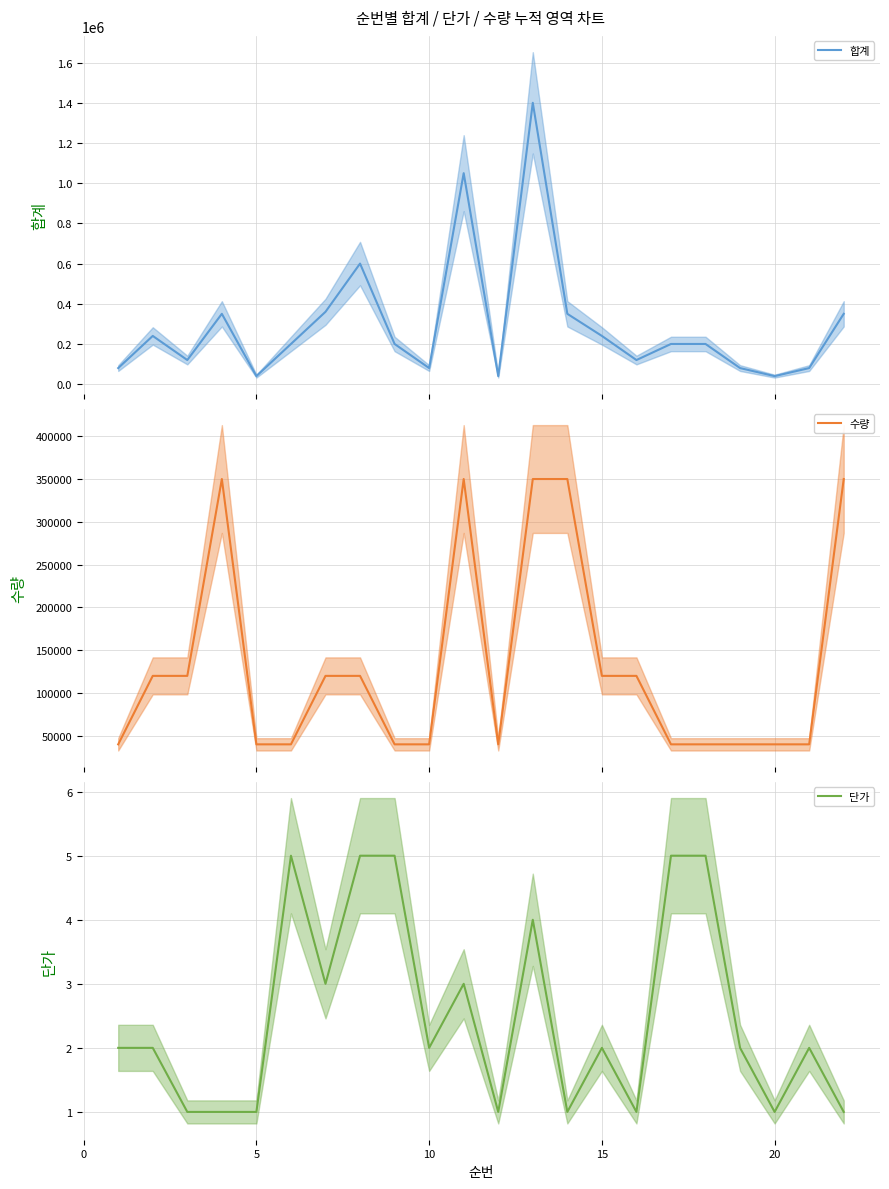

True or false: 단가 has a value of 2 at 10.

True